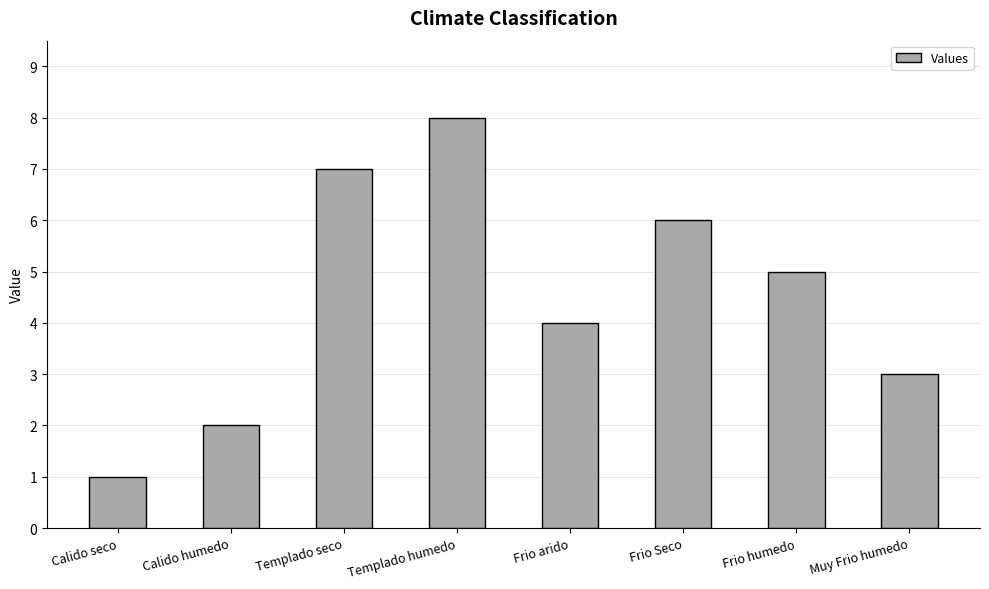

Reading left to right, transcribe all the data shown in this chart.

1	2	7	8	4	6	5	3